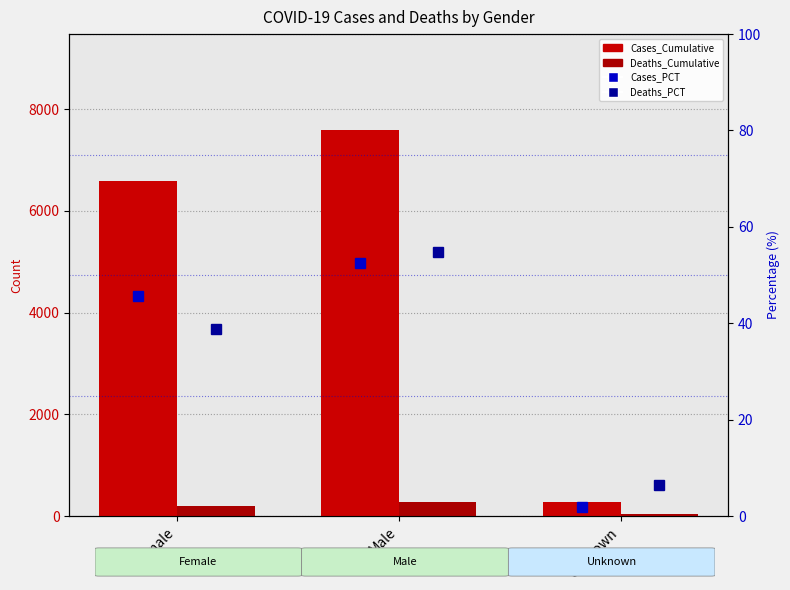

How many data points in Cases_Cumulative are less than 6593?

1